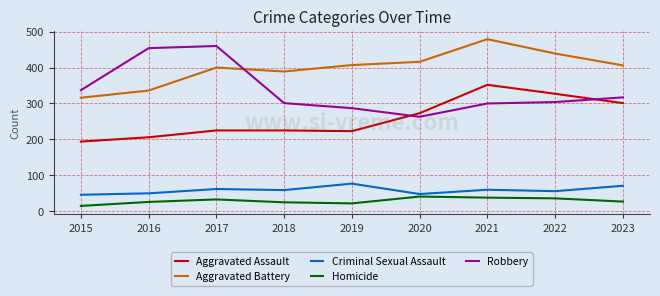

At which category is the sum across all series the highest?

2021